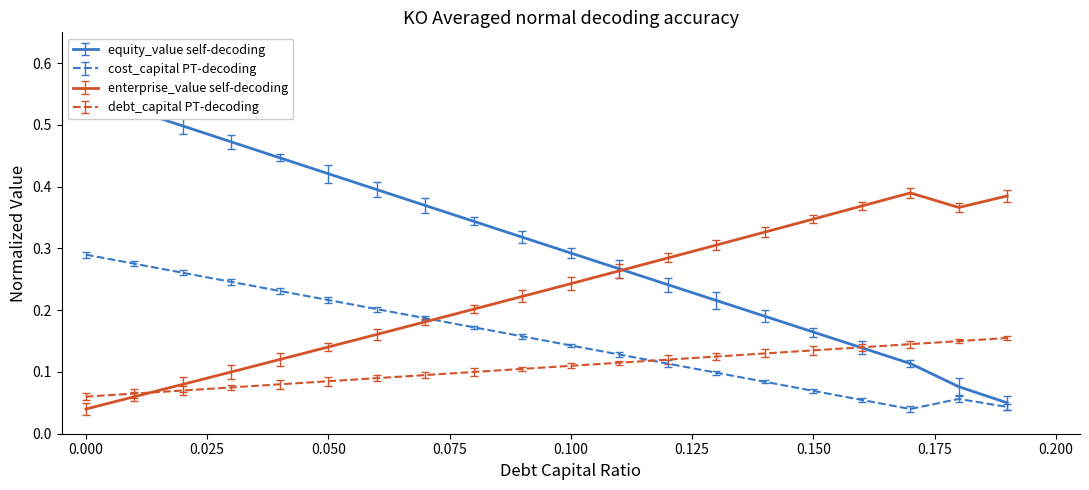

Is the value of equity_value_norm at 0.05 greater than the value of debt_capital at 0.16?

Yes